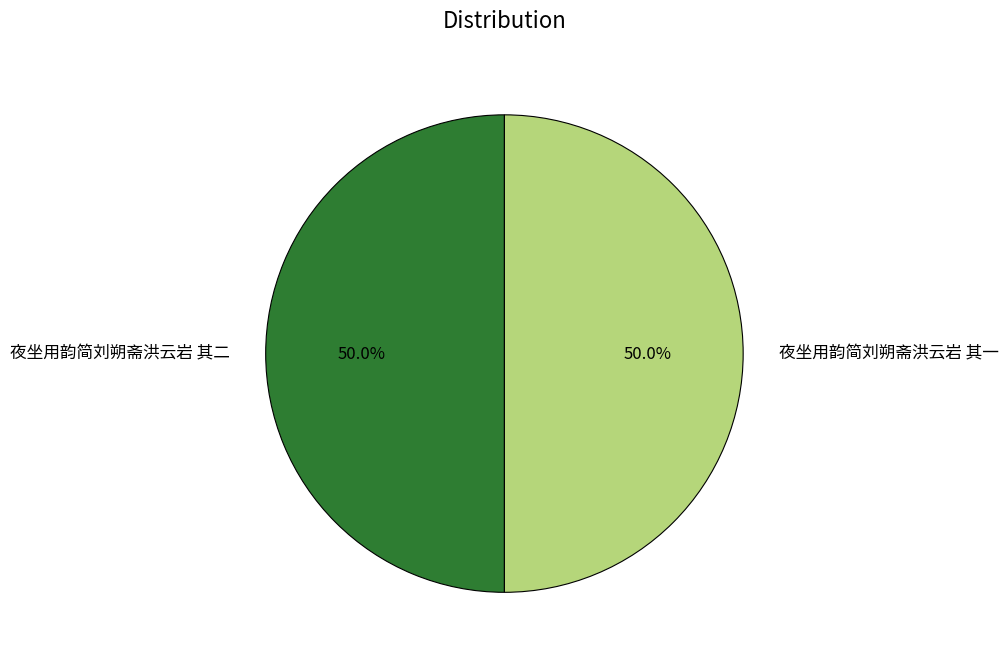

To the nearest percent, what is the combined percentage of 夜坐用韵简刘朔斋洪云岩 其一 and 夜坐用韵简刘朔斋洪云岩 其二?

100%